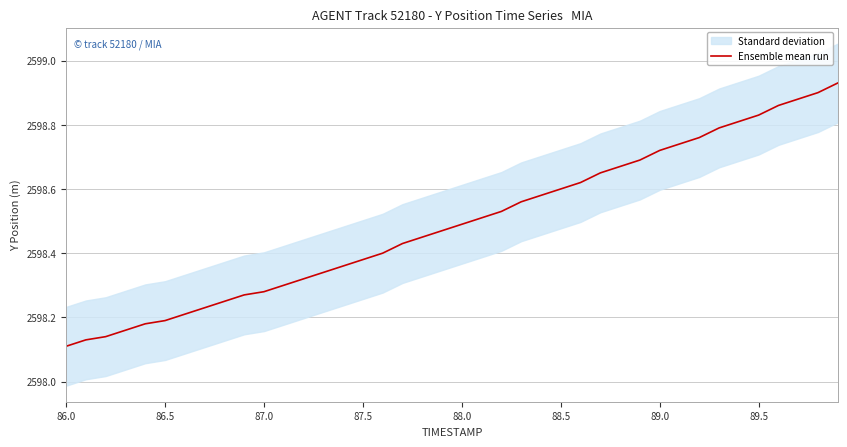

Is it true that Ensemble mean run equals 4374.0 at 89.0?

False